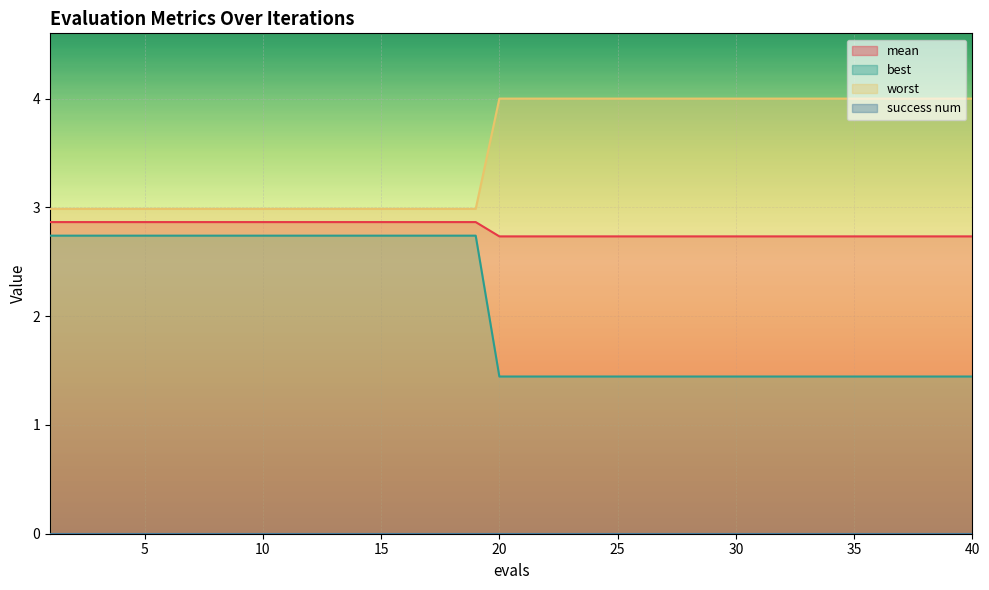

Count the mean values in the range 2 to 3.

40